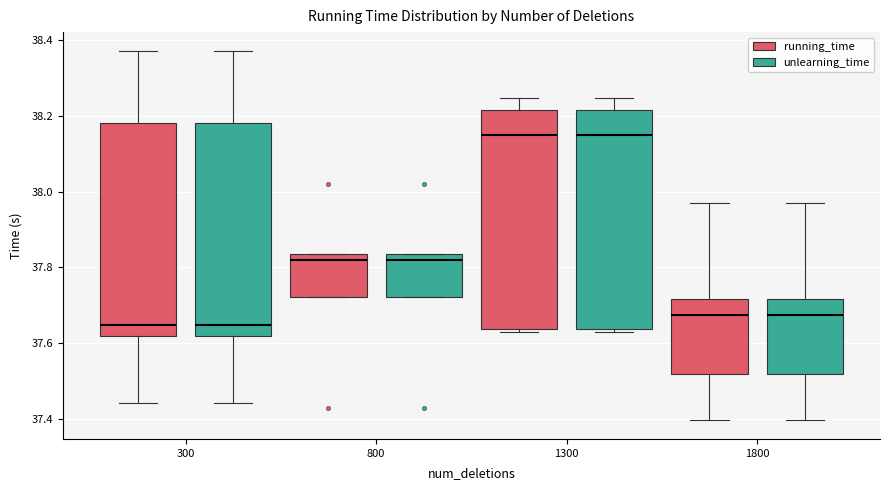

Reading left to right, read every box against the y-axis: the position of its median line, the range the box covers, and the ends of its whiskers. The values are not printed on the chart, so give them approximately, as read against the axis.

300 (running_time): median 37.64, box 37.62 to 38.18, whiskers 37.44 to 38.38
300 (unlearning_time): median 37.64, box 37.62 to 38.18, whiskers 37.44 to 38.38
800 (running_time): median 37.82, box 37.72 to 37.84, whiskers 37.72 to 37.84
800 (unlearning_time): median 37.82, box 37.72 to 37.84, whiskers 37.72 to 37.84
1300 (running_time): median 38.14, box 37.64 to 38.22, whiskers 37.64 (just below the box's lower edge) to 38.24
1300 (unlearning_time): median 38.14, box 37.64 to 38.22, whiskers 37.64 (just below the box's lower edge) to 38.24
1800 (running_time): median 37.68, box 37.52 to 37.72, whiskers 37.40 to 37.98
1800 (unlearning_time): median 37.68, box 37.52 to 37.72, whiskers 37.40 to 37.98